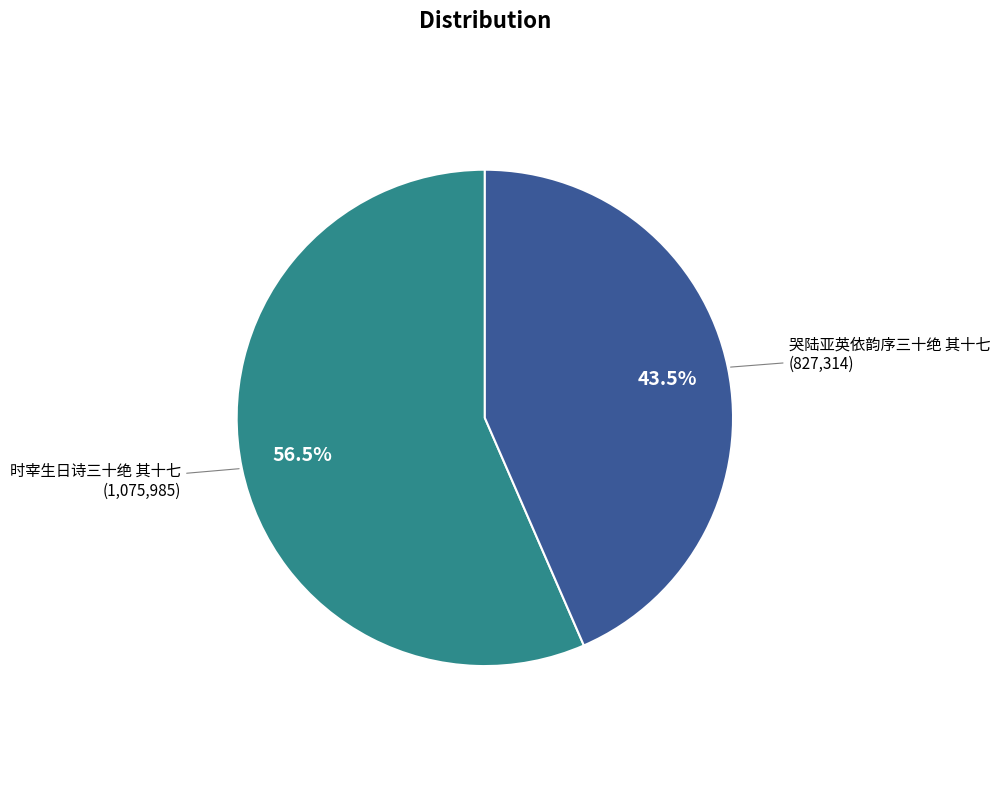

Is there any slice that represents more than half of the pie?

Yes